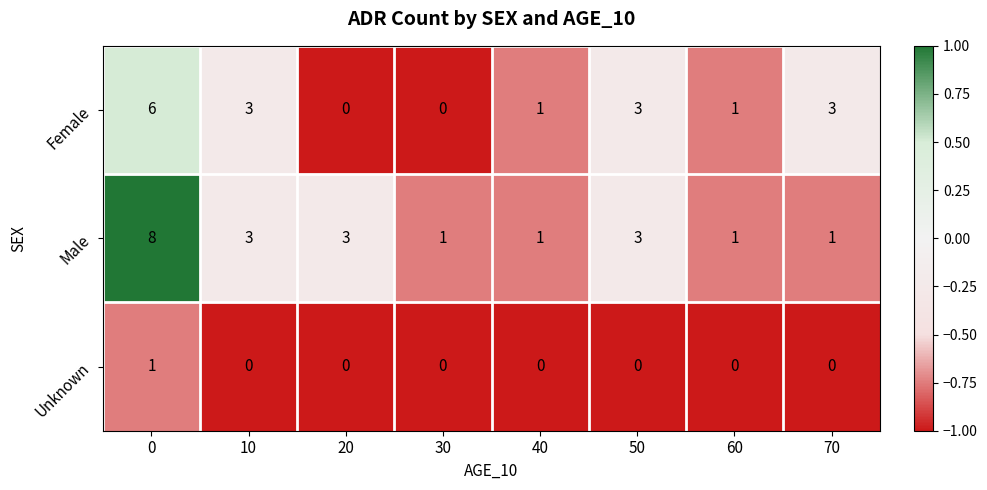

What is the sum of all Female values?

17